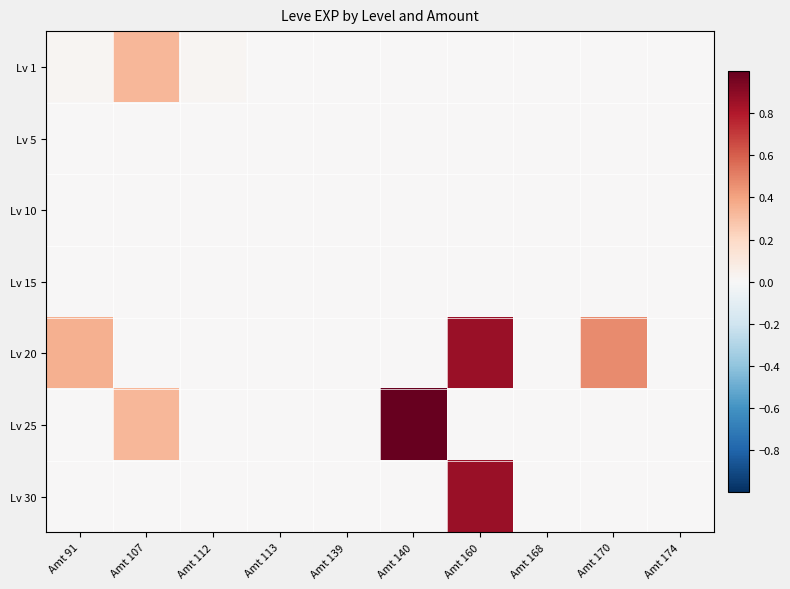

Reading right to left, list all the values displayed in this chart.

Lv 1: Amt 174=0.0	Amt 170=0.0	Amt 168=0.0	Amt 160=0.0	Amt 140=0.0	Amt 139=0.0	Amt 113=0.0	Amt 112=0.0	Amt 107=0.3	Amt 91=0.0
Lv 5: Amt 174=0.0	Amt 170=0.0	Amt 168=0.0	Amt 160=0.0	Amt 140=0.0	Amt 139=0.0	Amt 113=0.0	Amt 112=0.0	Amt 107=0.0	Amt 91=0.0
Lv 10: Amt 174=0.0	Amt 170=0.0	Amt 168=0.0	Amt 160=0.0	Amt 140=0.0	Amt 139=0.0	Amt 113=0.0	Amt 112=0.0	Amt 107=0.0	Amt 91=0.0
Lv 15: Amt 174=0.0	Amt 170=0.0	Amt 168=0.0	Amt 160=0.0	Amt 140=0.0	Amt 139=0.0	Amt 113=0.0	Amt 112=0.0	Amt 107=0.0	Amt 91=0.0
Lv 20: Amt 174=0.0	Amt 170=0.5	Amt 168=0.0	Amt 160=0.9	Amt 140=0.0	Amt 139=0.0	Amt 113=0.0	Amt 112=0.0	Amt 107=0.0	Amt 91=0.4
Lv 25: Amt 174=0.0	Amt 170=0.0	Amt 168=0.0	Amt 160=0.0	Amt 140=1.0	Amt 139=0.0	Amt 113=0.0	Amt 112=0.0	Amt 107=0.3	Amt 91=0.0
Lv 30: Amt 174=0.0	Amt 170=0.0	Amt 168=0.0	Amt 160=0.9	Amt 140=0.0	Amt 139=0.0	Amt 113=0.0	Amt 112=0.0	Amt 107=0.0	Amt 91=0.0